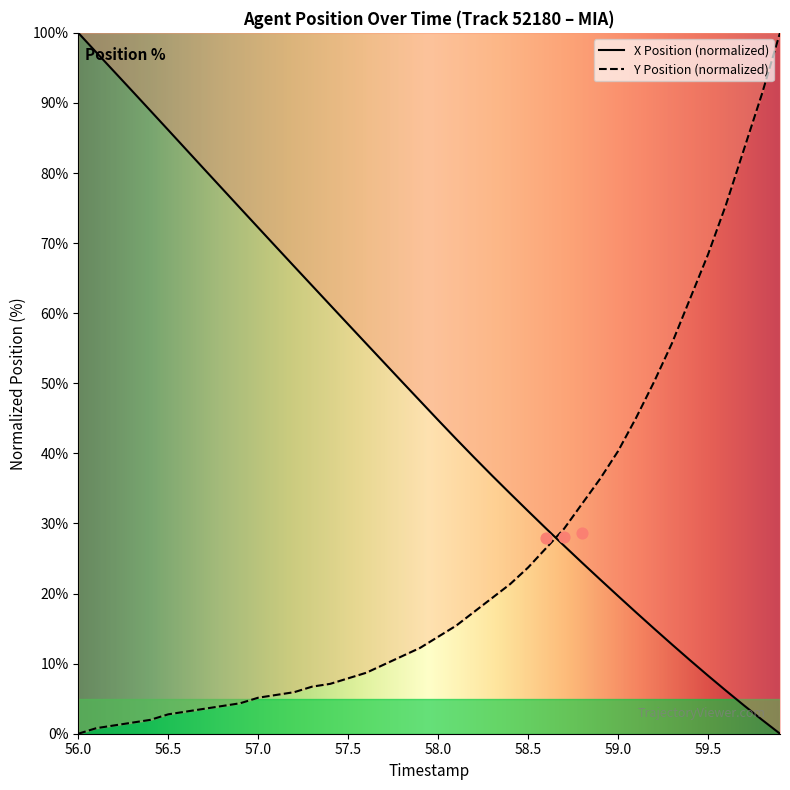

Which series reaches the minimum Y coordinate?

X Position